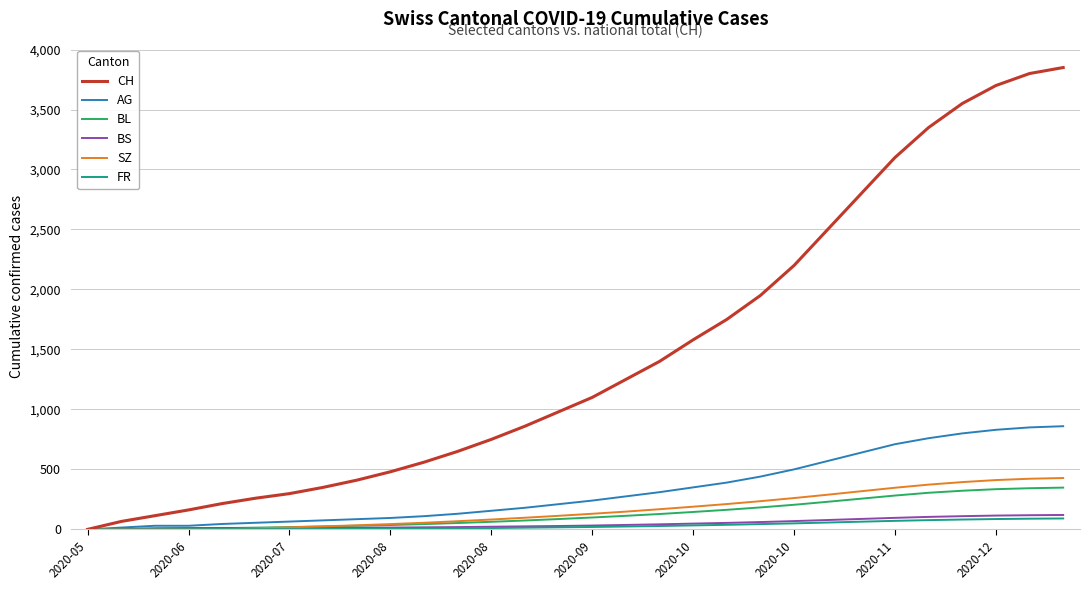

Which series has the largest range (max minus min)?

CH